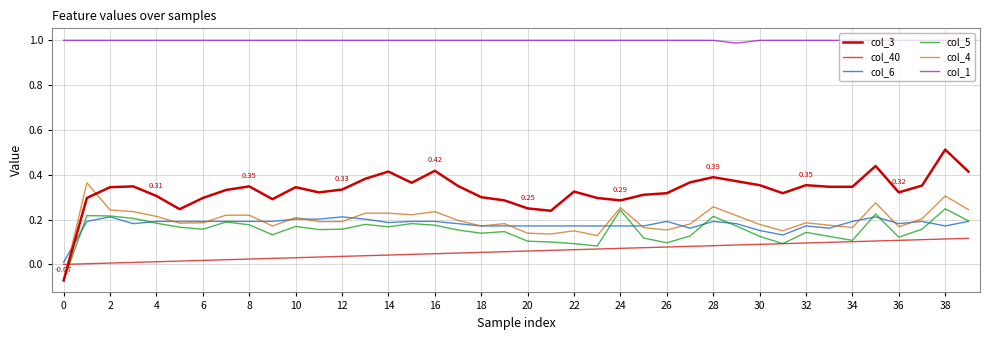

How many lines are shown in the chart?

6